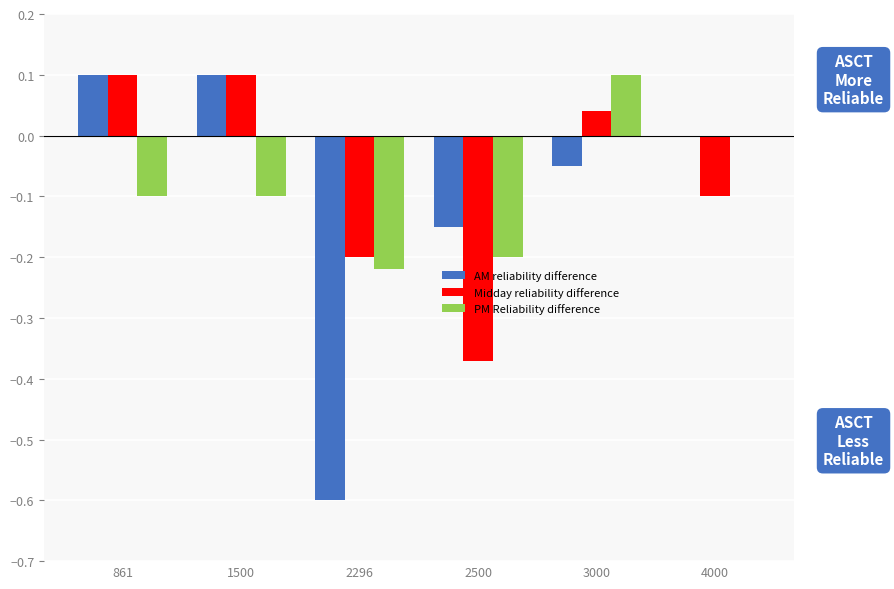

What is the total value across all series at 2500?

-0.7